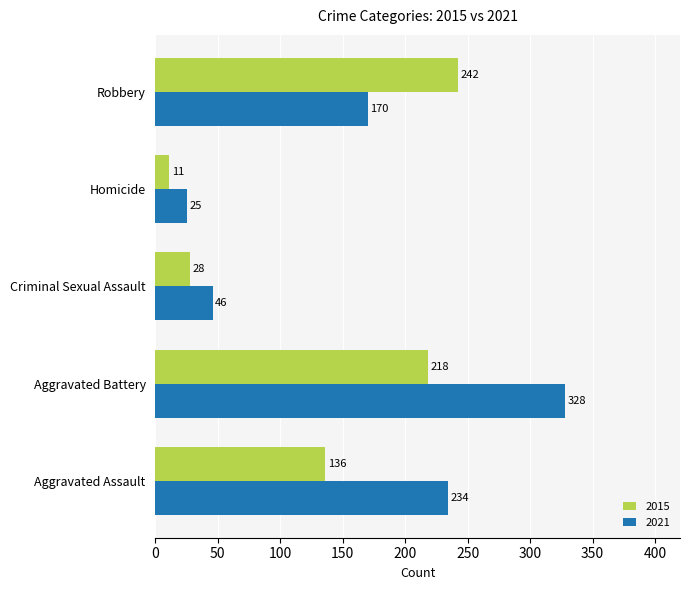

Rank the series by their maximum value, from highest to lowest.

2021, 2015